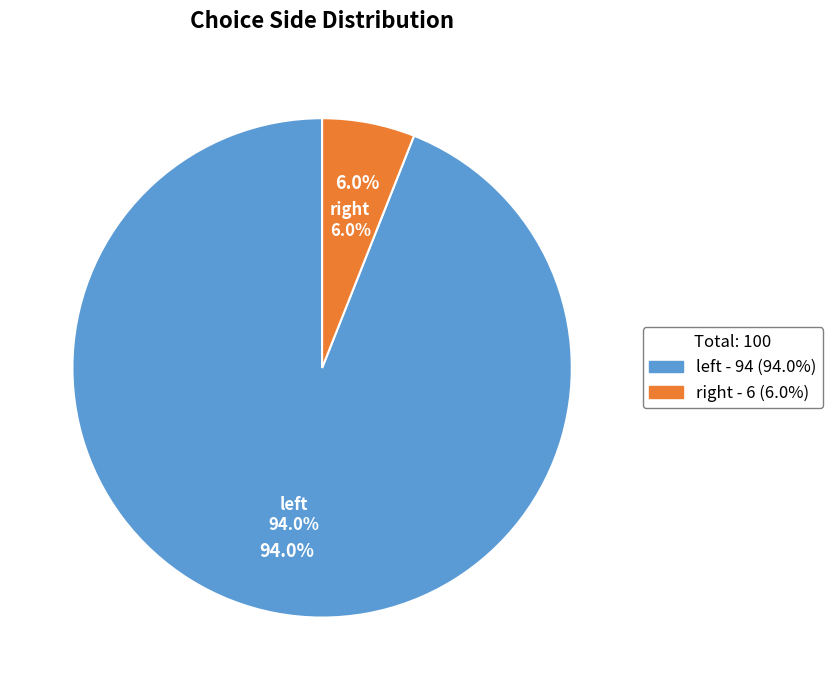

Which slice is the largest?

left